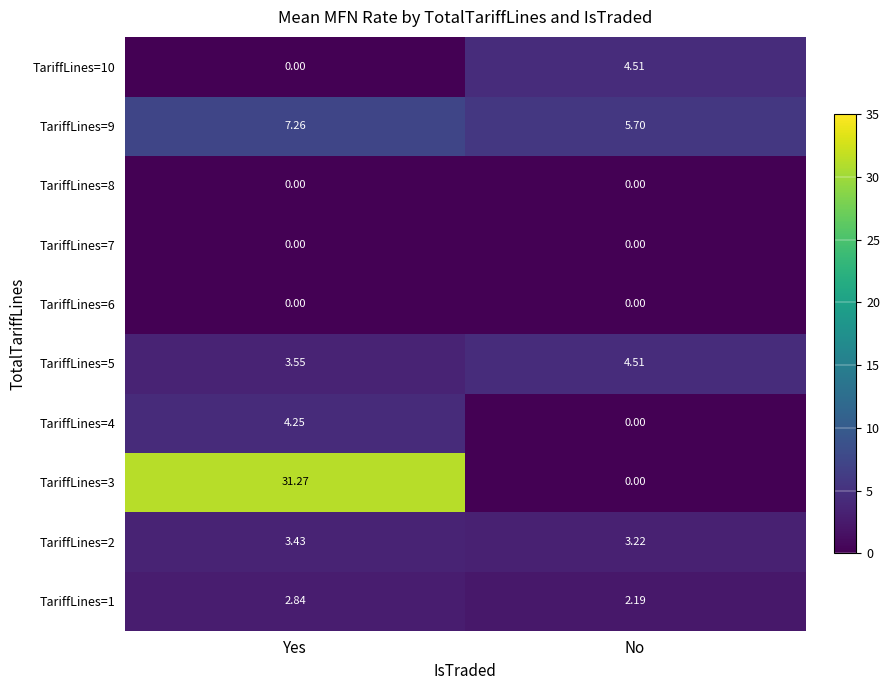

Which series has the largest range (max minus min)?

TariffLines=3